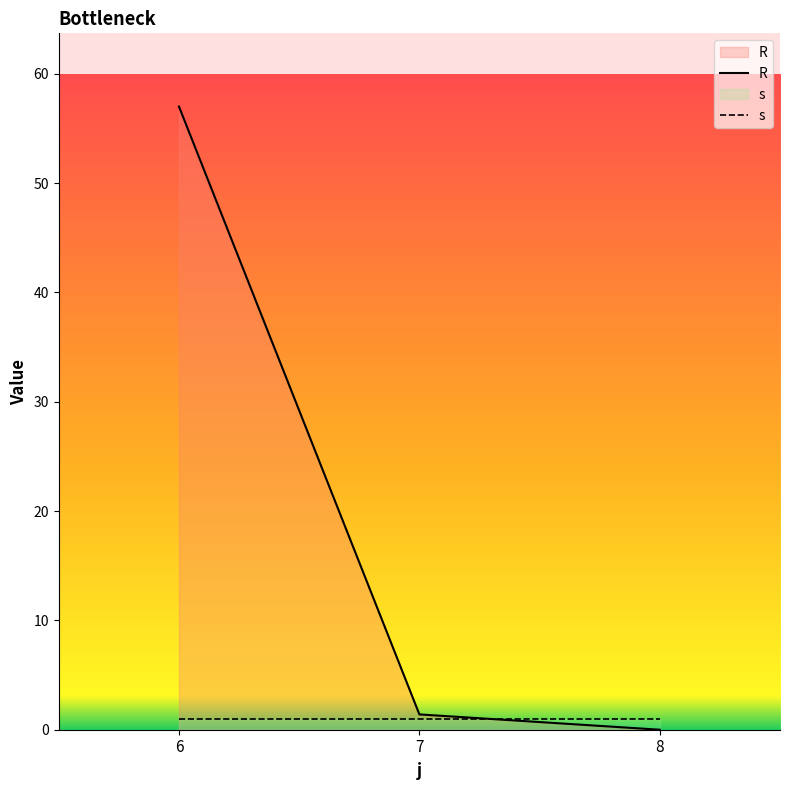

How many series are shown in this chart?

2